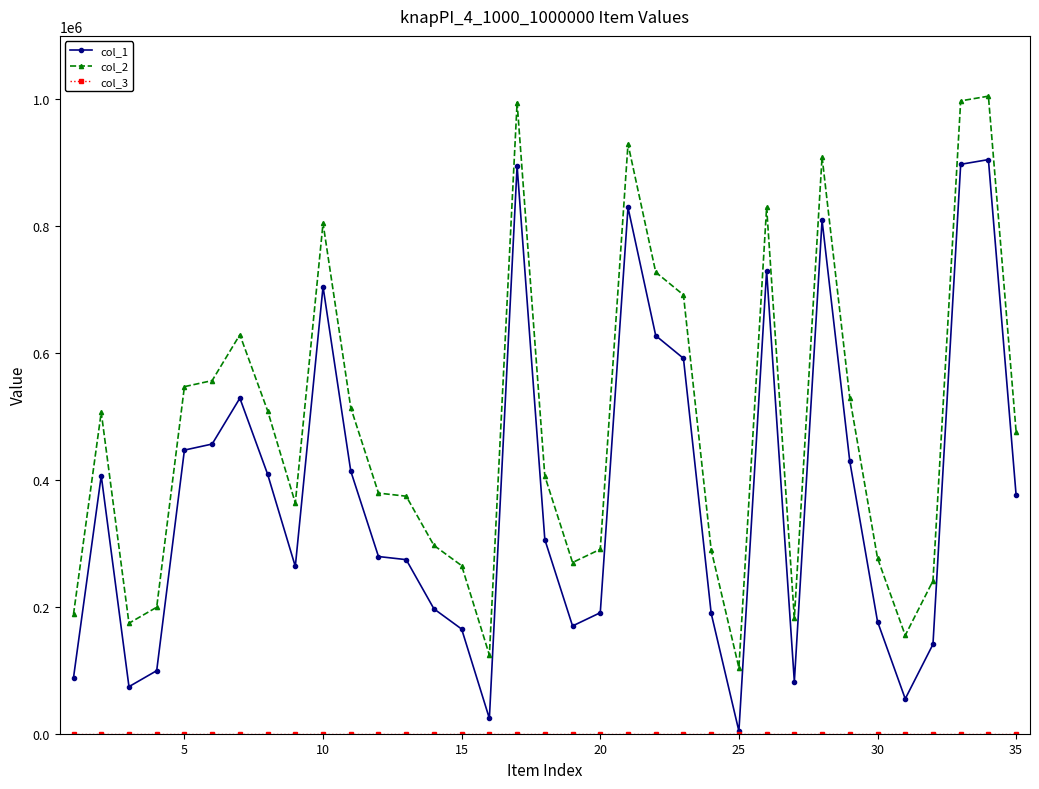

What is the highest value of the col_2 series?

1004992